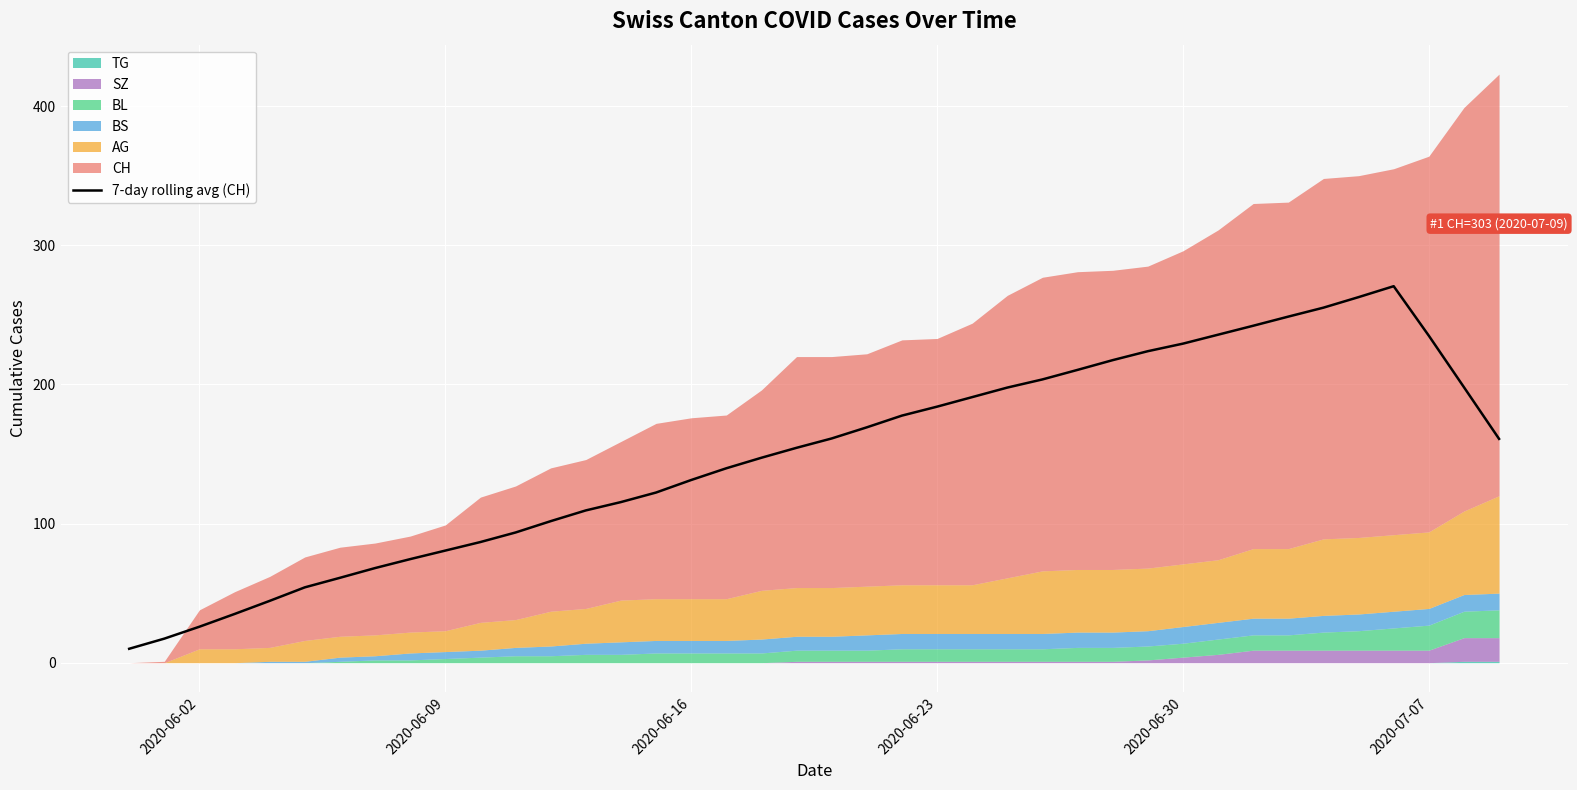

What is the maximum value for 7-day rolling avg (CH)?

270.6